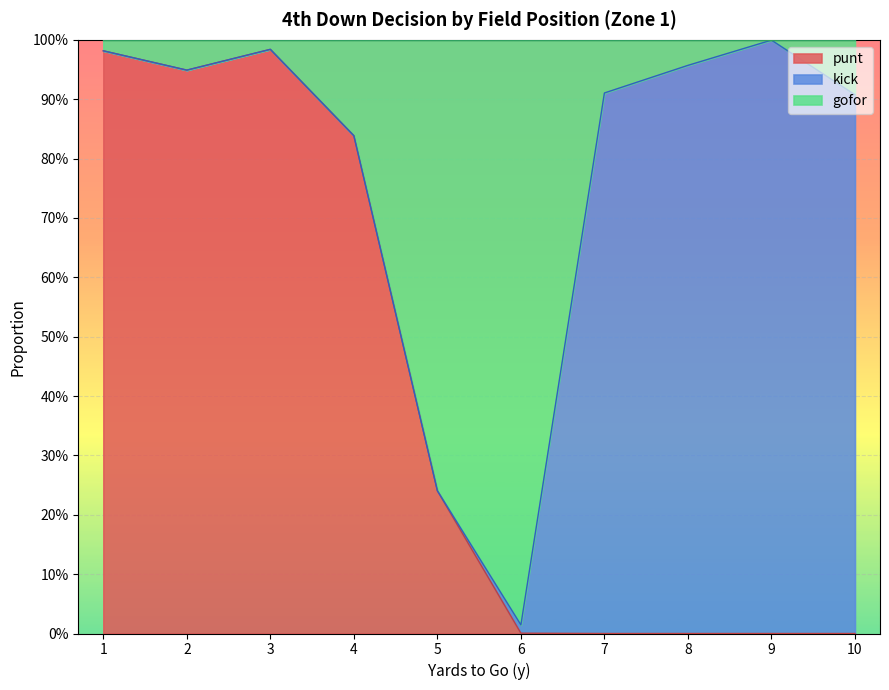

How many lines are shown in the chart?

2